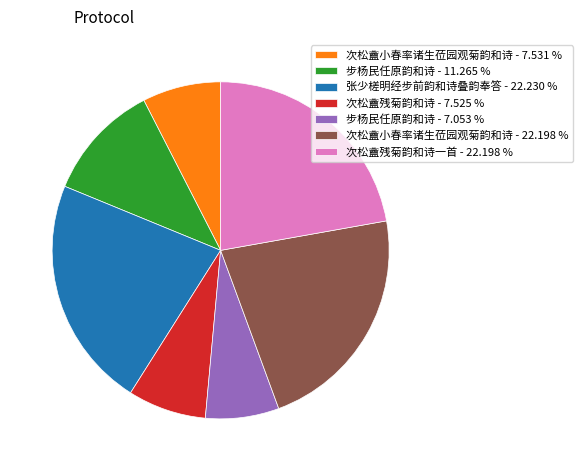

Is the sum of 张少槎明经步前韵和诗叠韵奉答 - 22.230 % and 次松盦小春率诸生莅园观菊韵和诗 - 22.198 % greater than half?

No